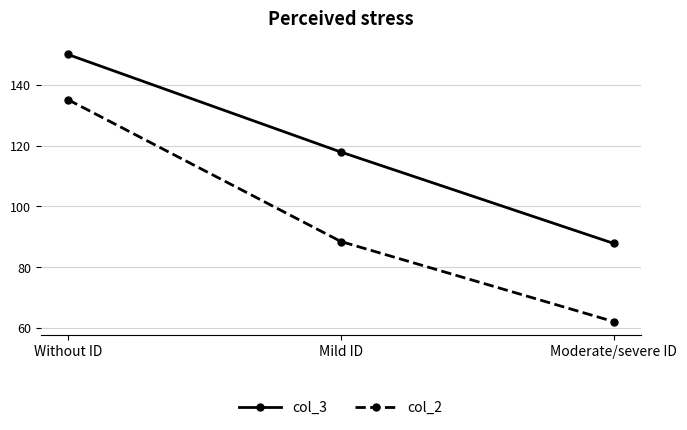

Reading left to right, what are all the values shown in this chart?

col_3: 150.0	117.9	87.8
col_2: 135.1	88.4	62.1